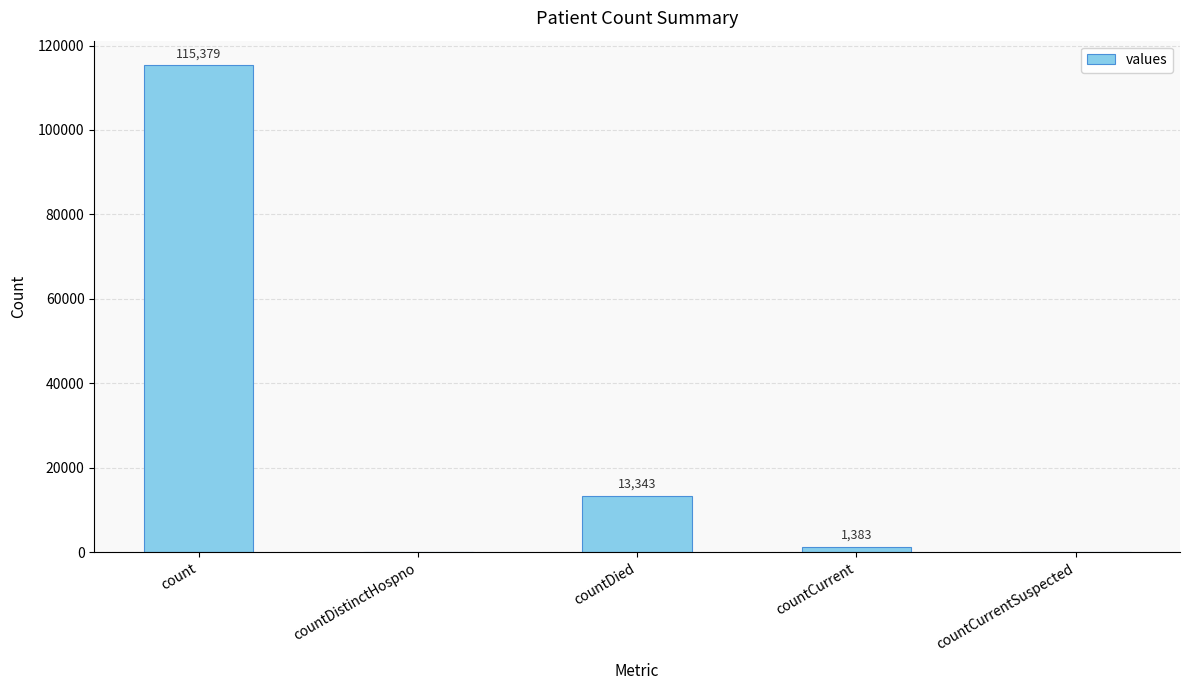

What is the greatest value displayed?

115379